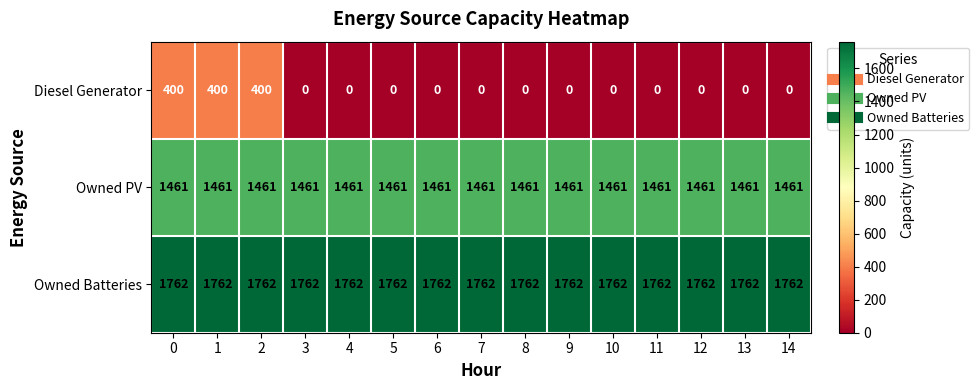

What is the maximum value for Owned PV?

1461